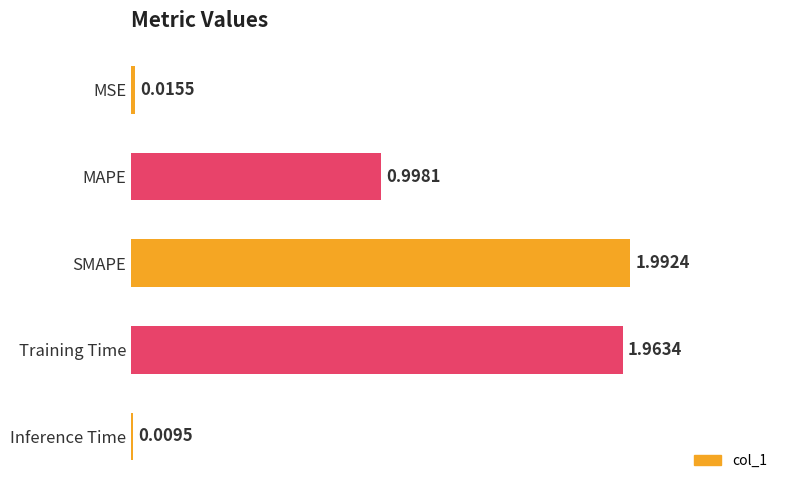

At which category does the chart reach its peak across all series?

SMAPE